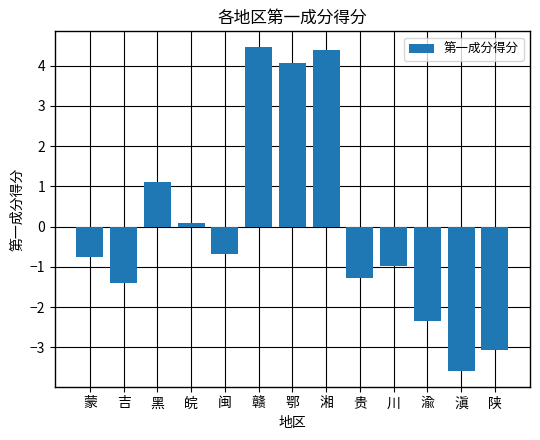

What position from the right is 陕?

1